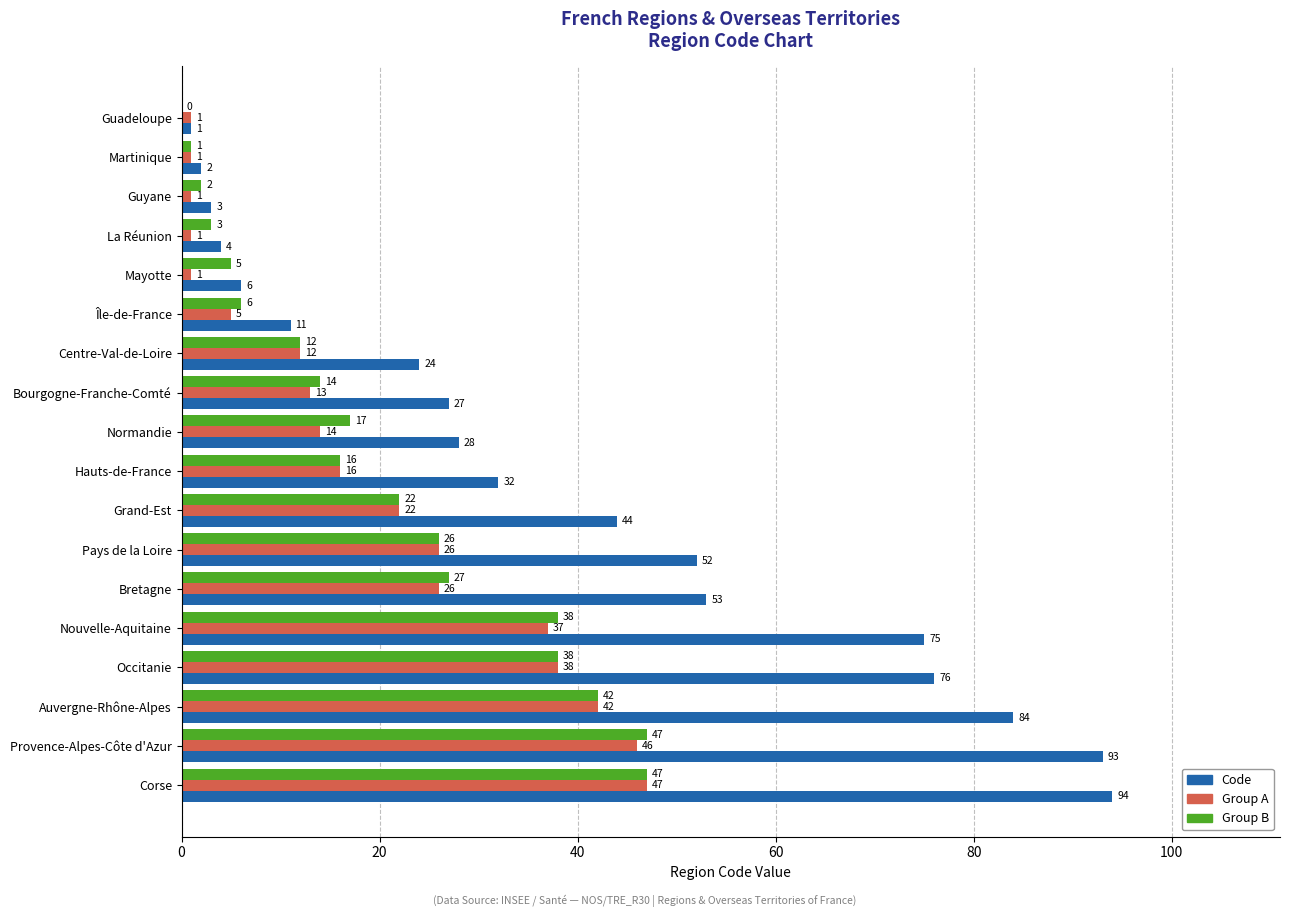

How many distinct data groups are displayed?

3